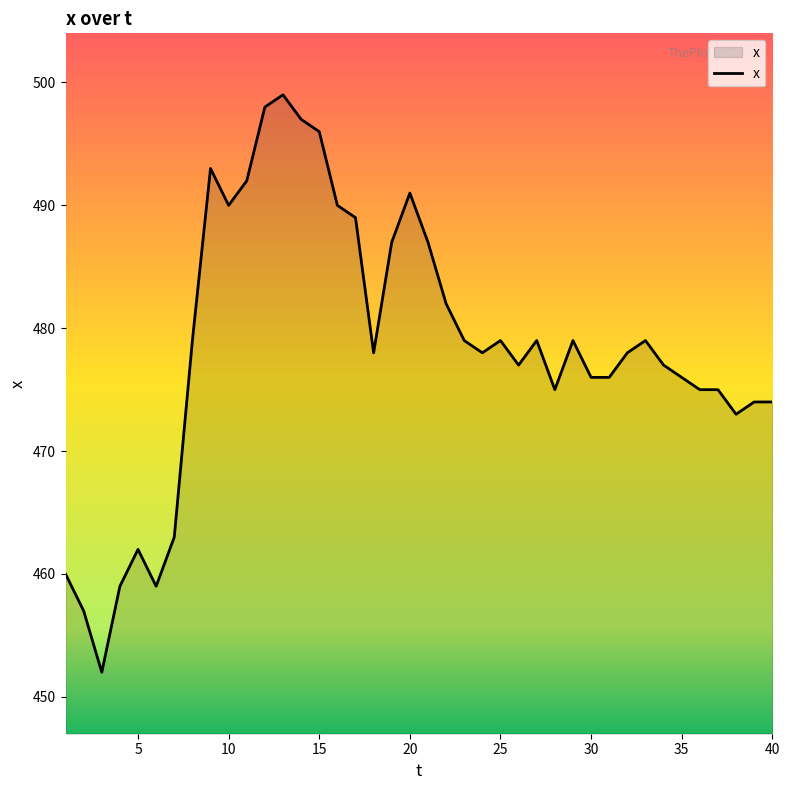

What is the minimum value shown in the chart?

452